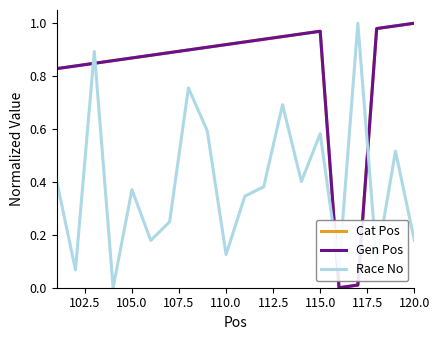

Is this an area chart (filled region under the line)?

No